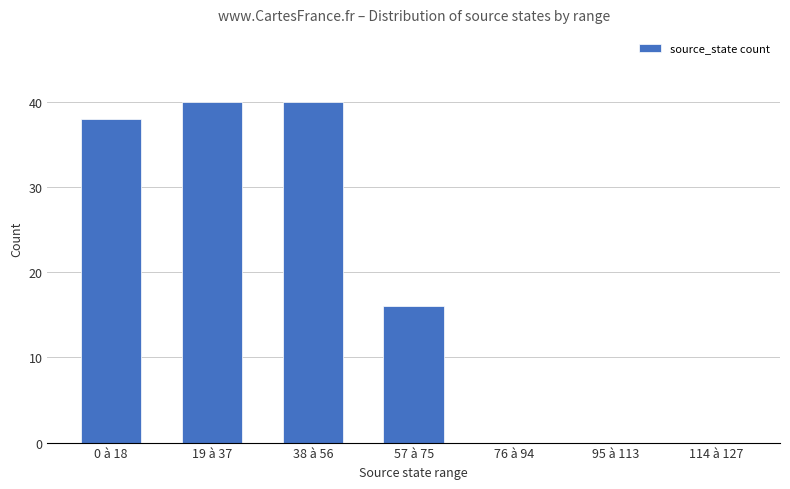

What is the change in value from 38 à 56 to 57 à 75?

-24